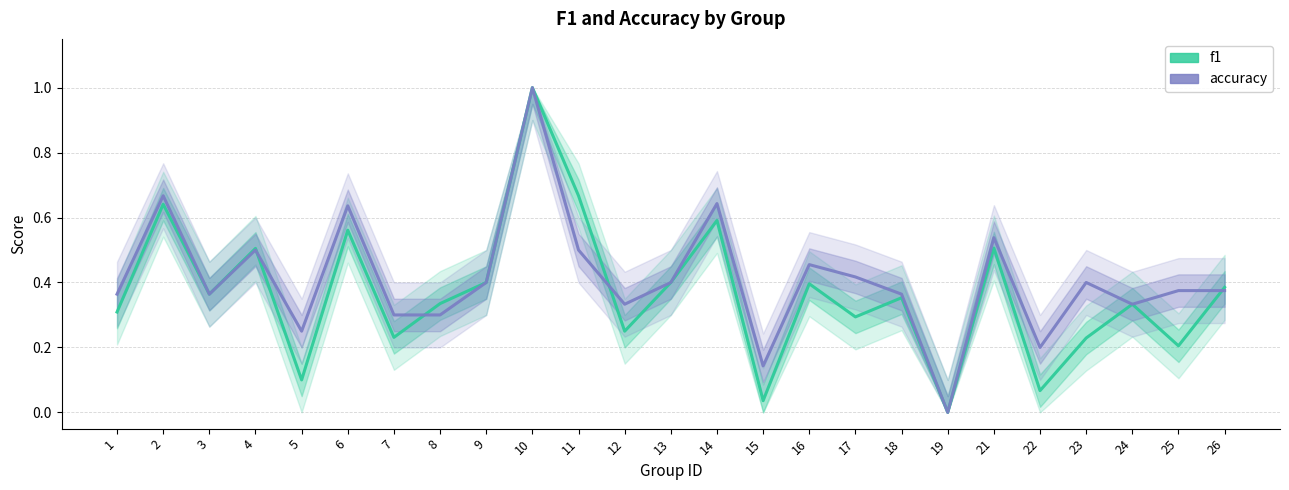

True or false: f1 has a value of 0.9 at 4.

False